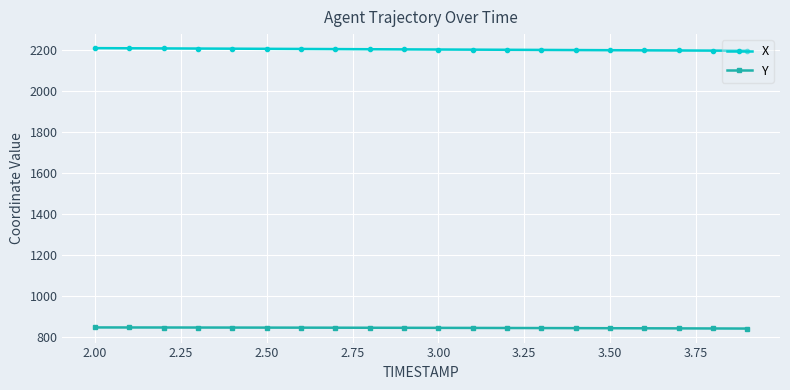

What is the greatest value displayed?

2207.8